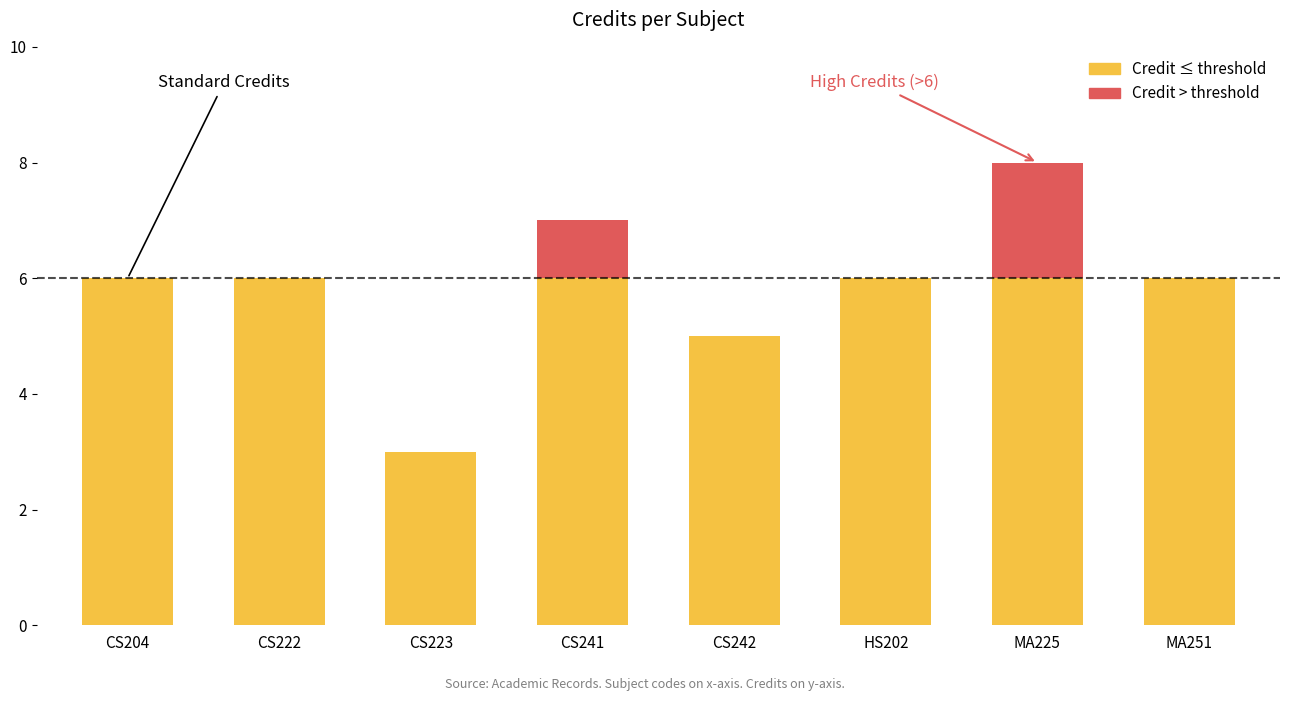

Is it true that the value at MA225 is 5?

False